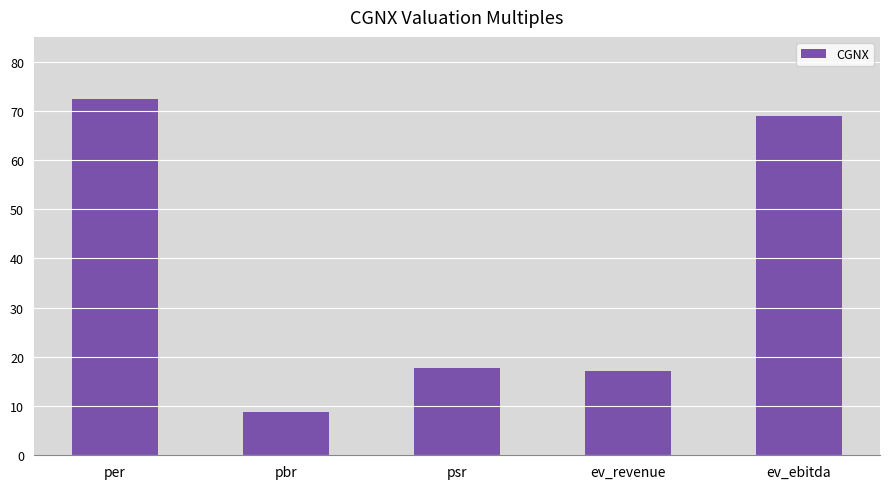

Between psr and pbr, which is larger?

psr